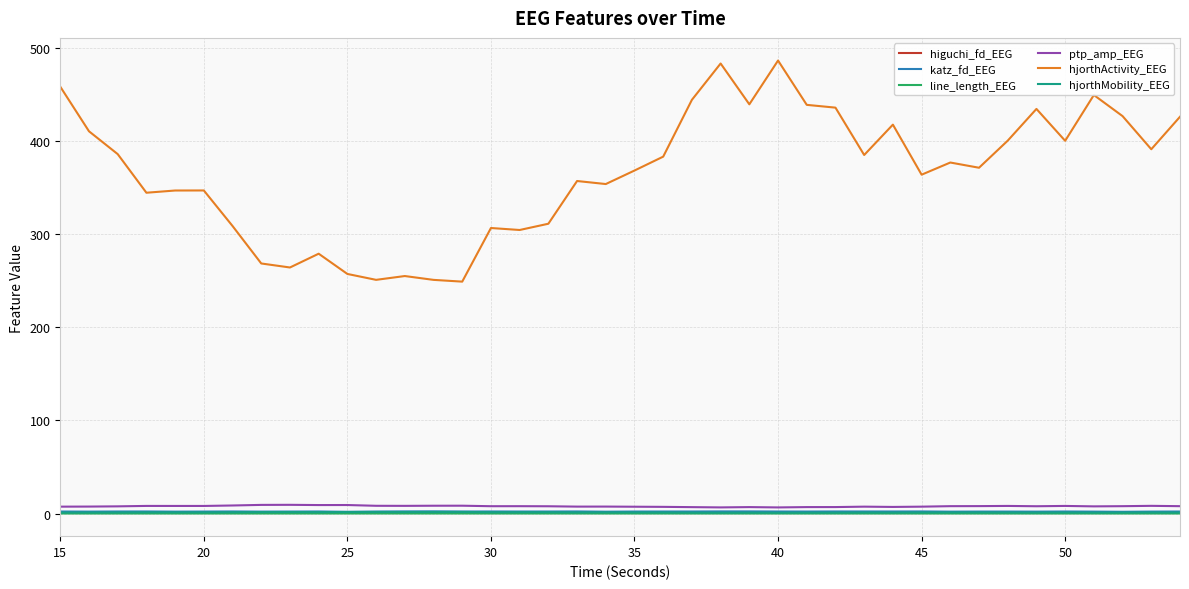

How many series are shown in this chart?

6